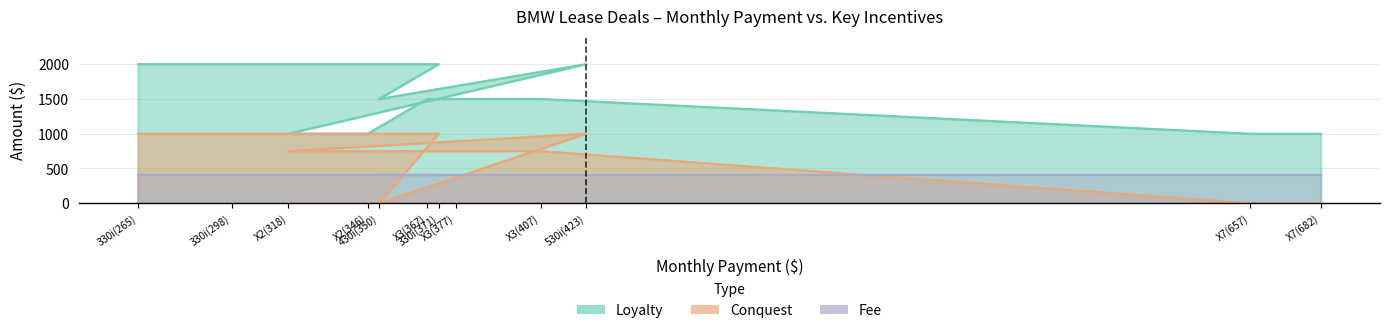

True or false: Loyalty and Conquest intersect in this chart.

False